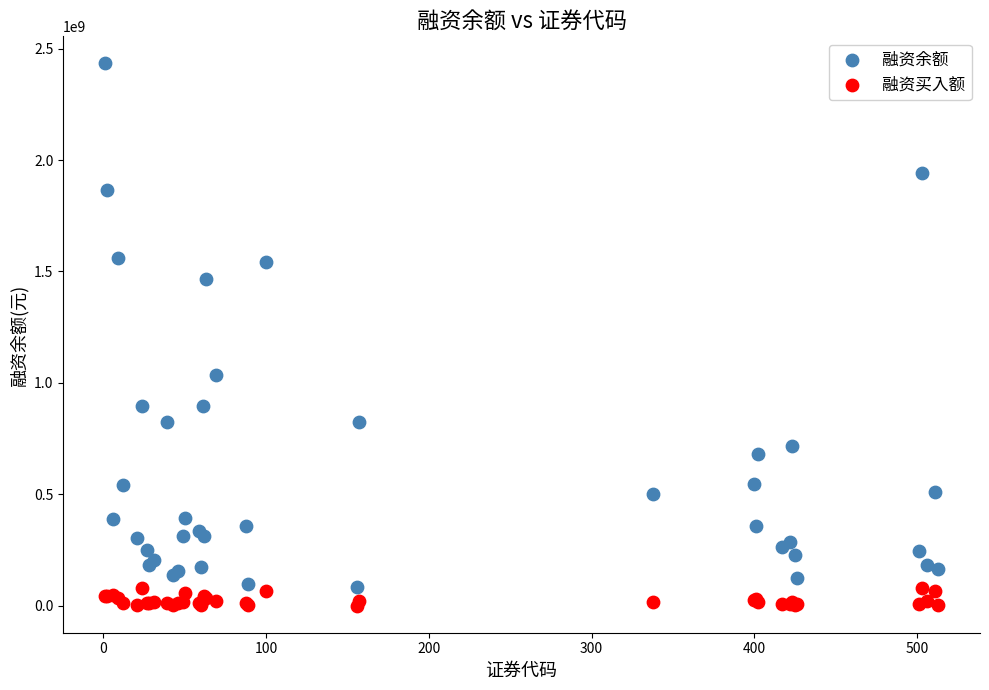

Which series reaches the maximum Y coordinate?

融资余额